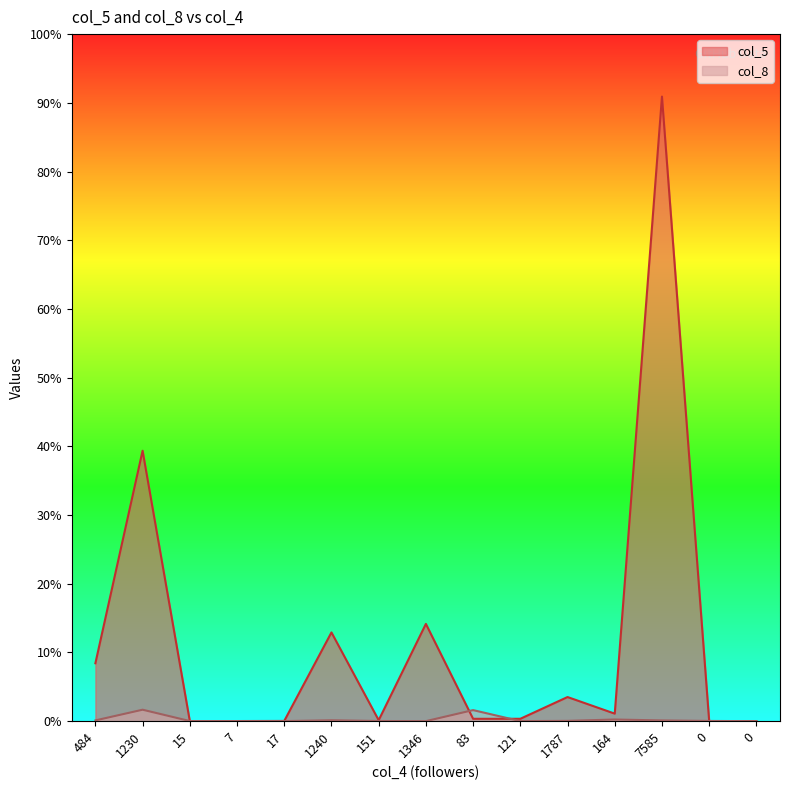

At which category does col_5 reach its first local peak?

1230